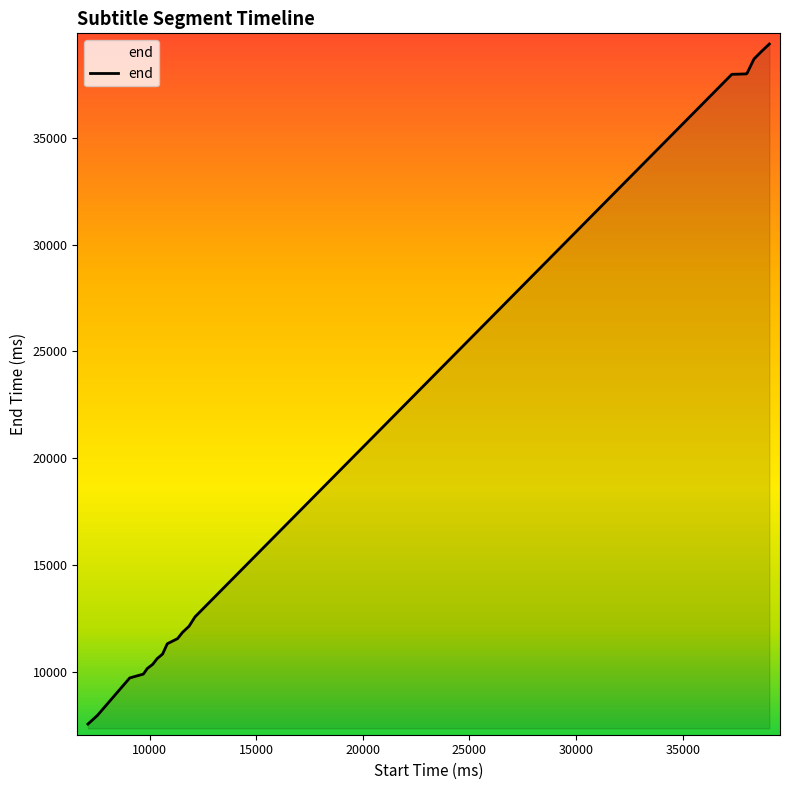

What is the smallest value displayed?

7550